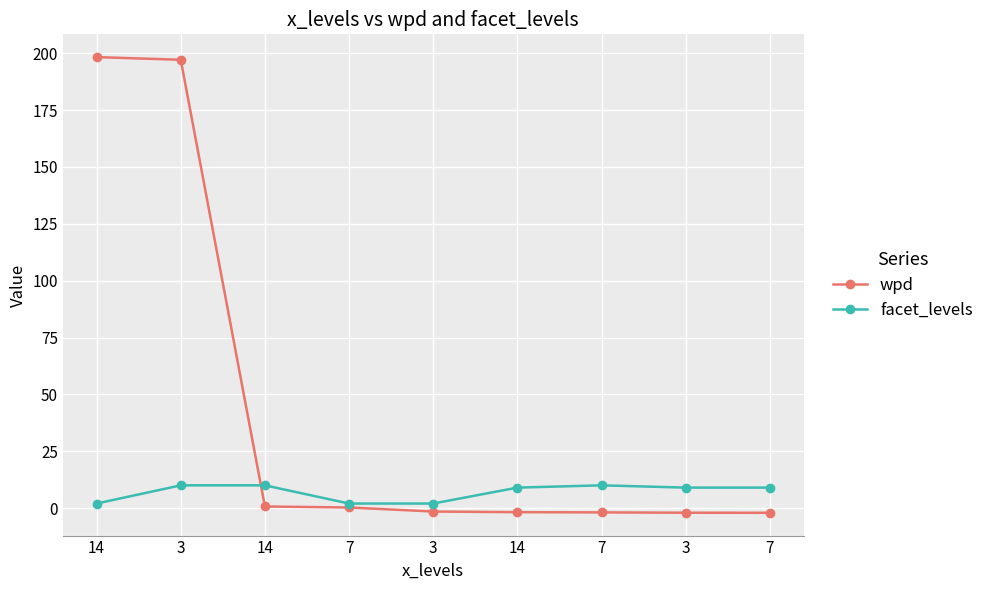

How many lines are shown in the chart?

2